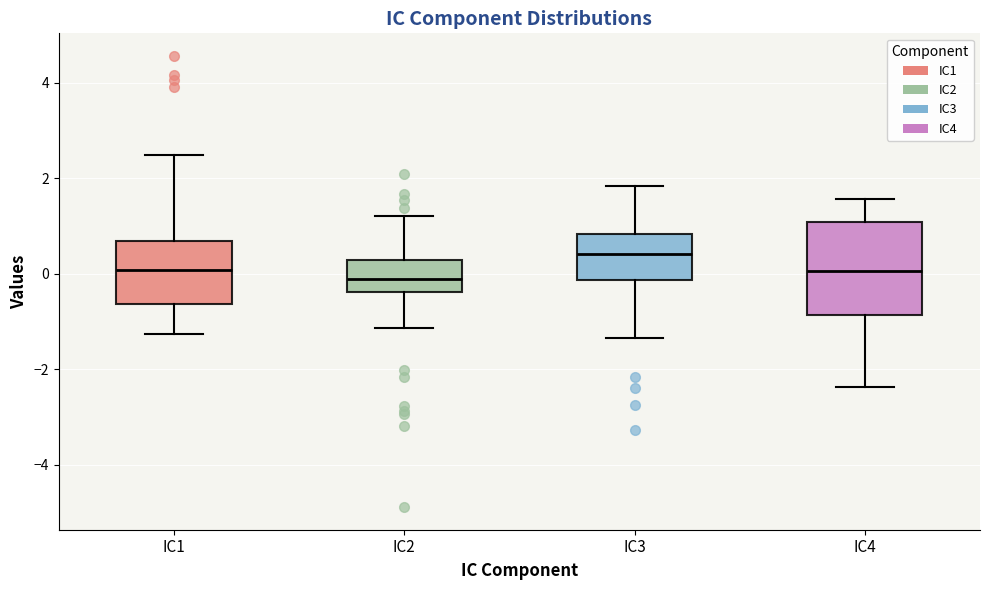

Reading left to right, transcribe this box plot: for each box, give where its median line is, the range the box spans, and where its two whiskers end, as read against the y-axis. The values are not printed on the chart, so give them approximately, as read against the axis.

IC1: median 0.0, box -0.6 to 0.6, whiskers -1.2 to 2.4
IC2: median -0.2, box -0.4 to 0.2, whiskers -1.2 to 1.2
IC3: median 0.4, box -0.2 to 0.8, whiskers -1.4 to 1.8
IC4: median 0.0, box -0.8 to 1.0, whiskers -2.4 to 1.6